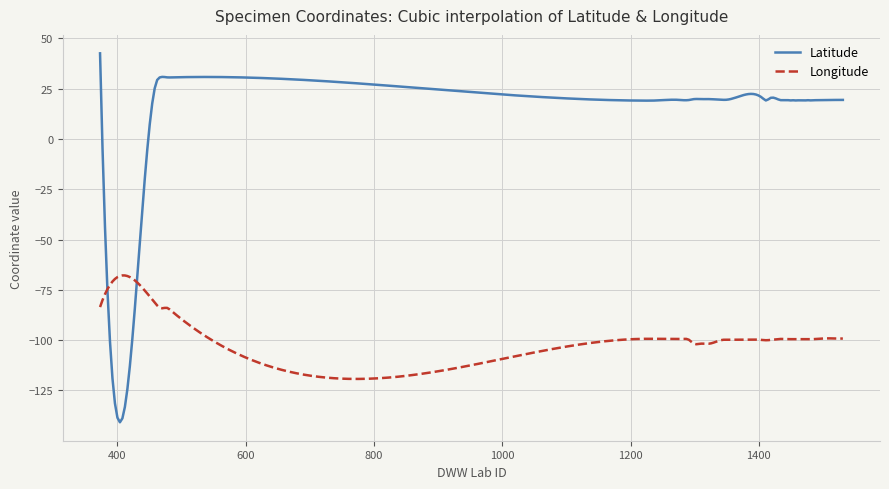

Which series has the widest spread of values?

Latitude